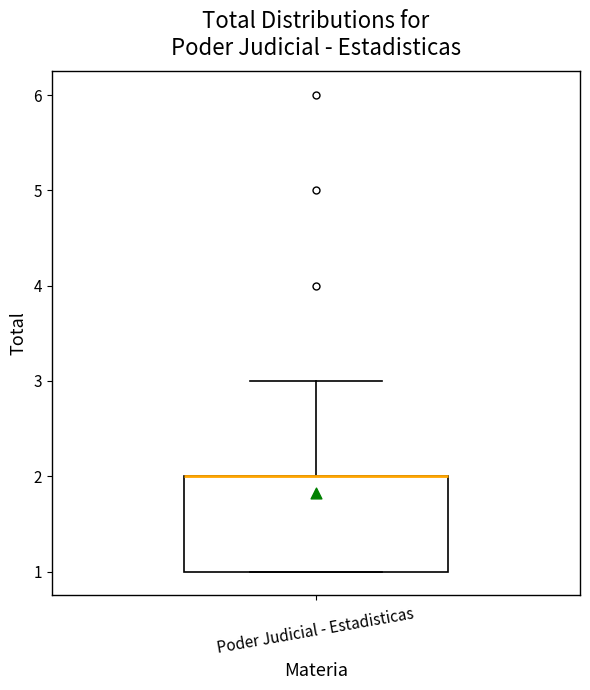

Read this box plot against the y-axis: the position of the median line, the range covered by the box, and the ends of both whiskers. The values are not printed on the chart, so give them approximately, as read against the axis.

median 2 (drawn on the box's upper edge), box 1 to 2, whiskers 1 to 3